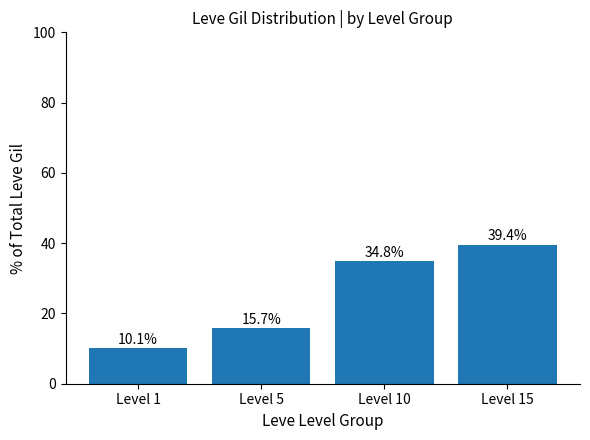

Which has a higher value, Level 5 or Level 1?

Level 5